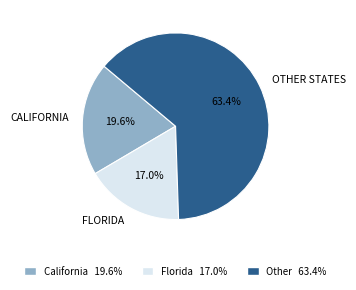

Does any single category account for the majority?

Yes